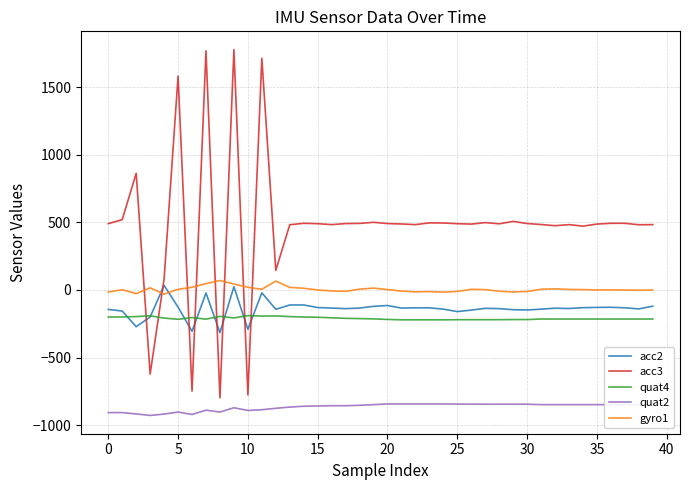

Which series has the largest total across all categories?

acc3